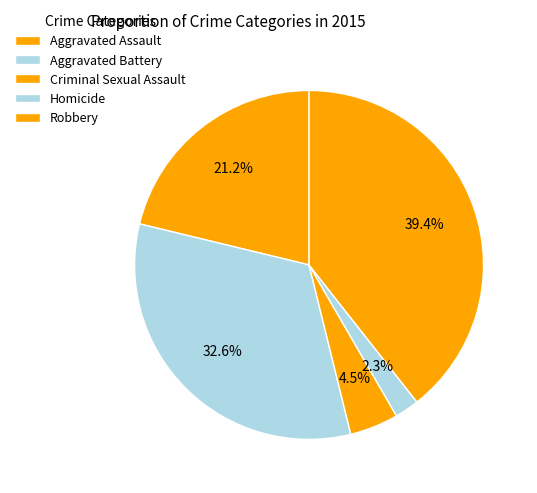

How many slices are in this pie chart?

5